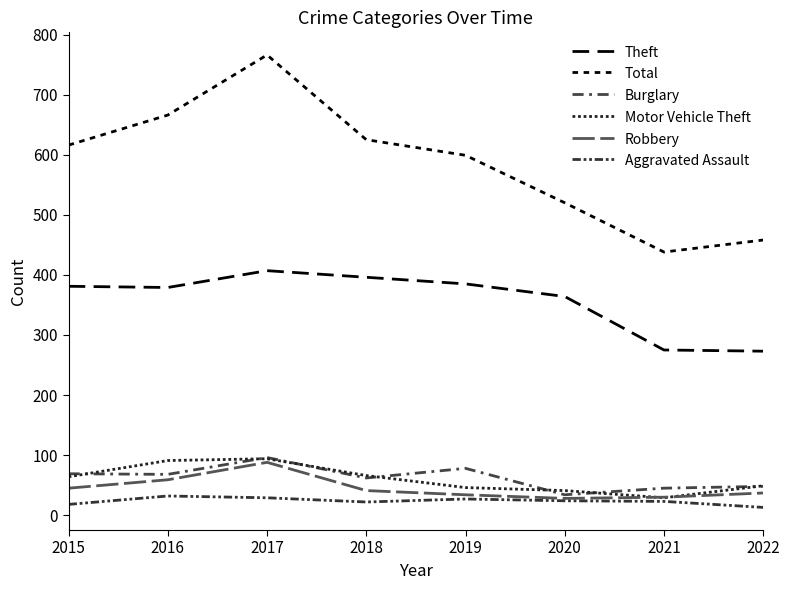

List the series in order of their peak value, lowest first.

Aggravated Assault, Robbery, Motor Vehicle Theft, Burglary, Theft, Total